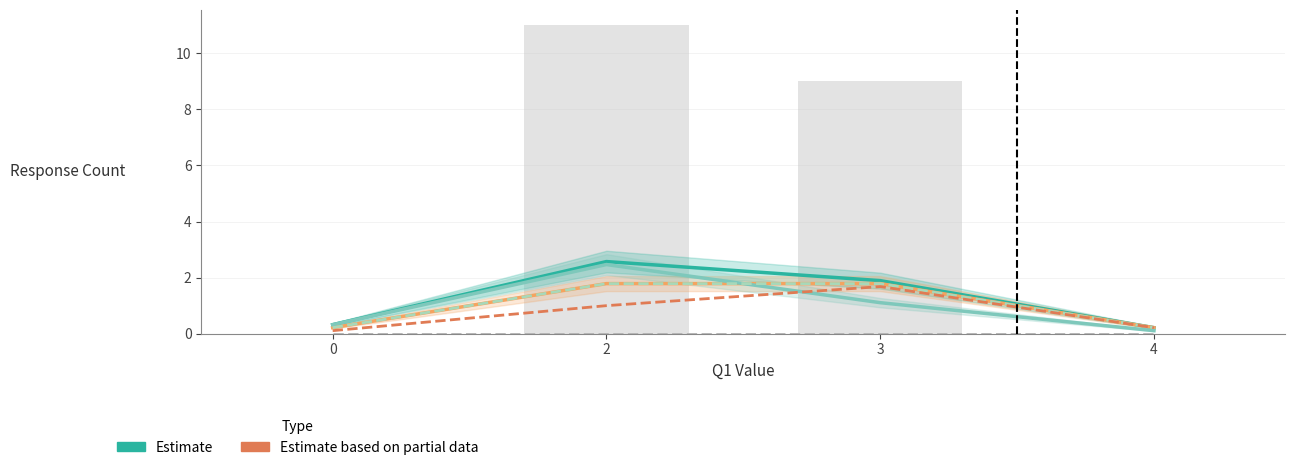

What is the sum of the Q9_1 values at 3 and 0?

2.2